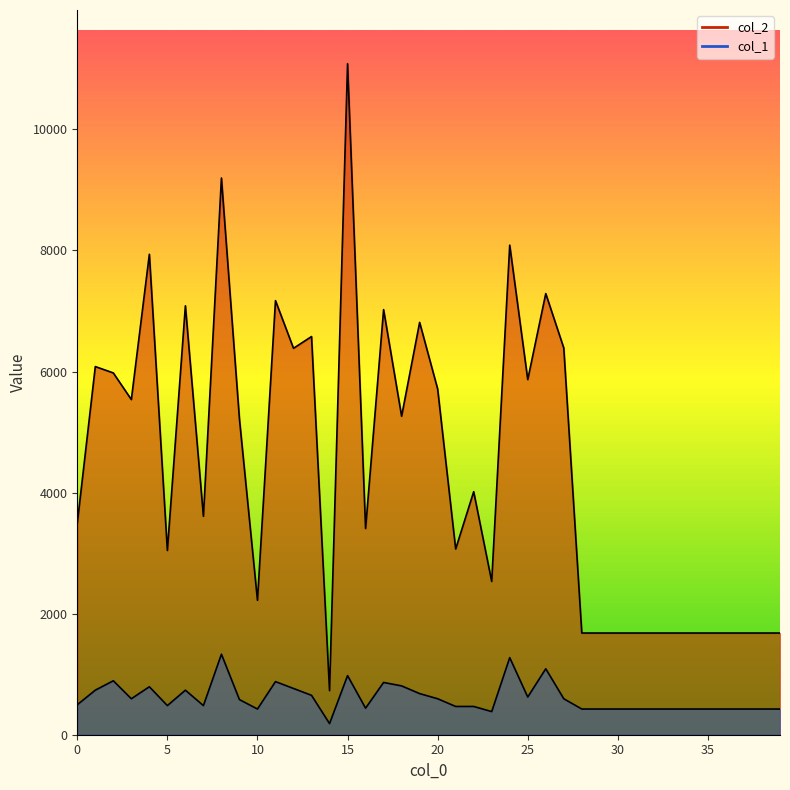

What is the lowest value of the col_1 series?

184.0